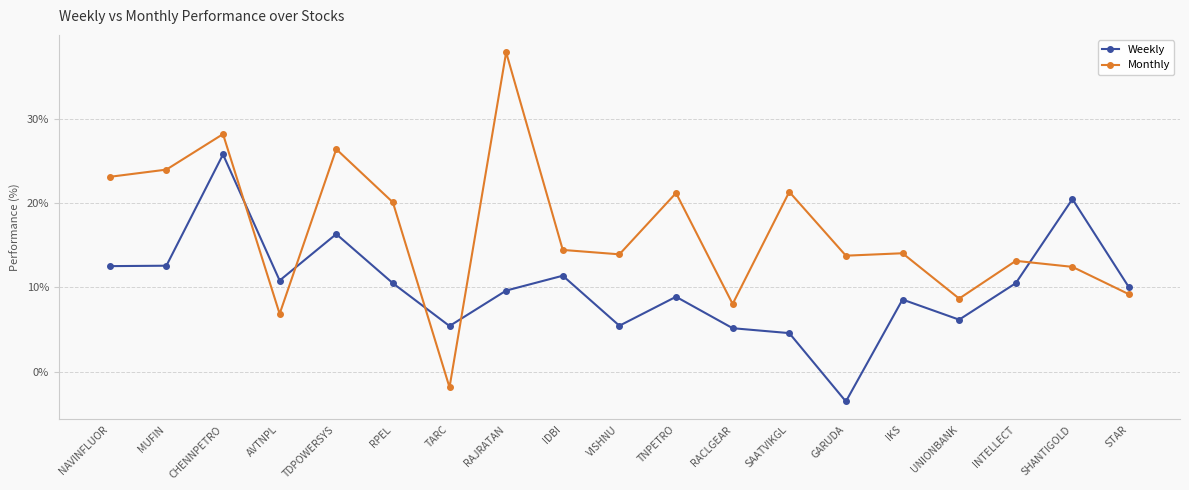

What is the label of the 18th point from the right?

MUFIN